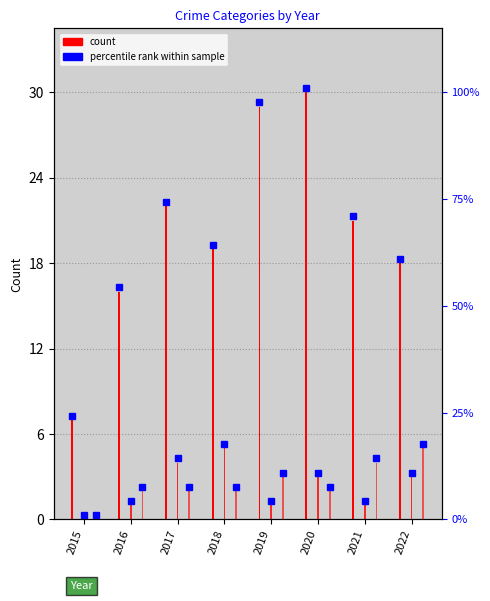

What value does the Robbery series have at 2016, to the nearest 10?

20